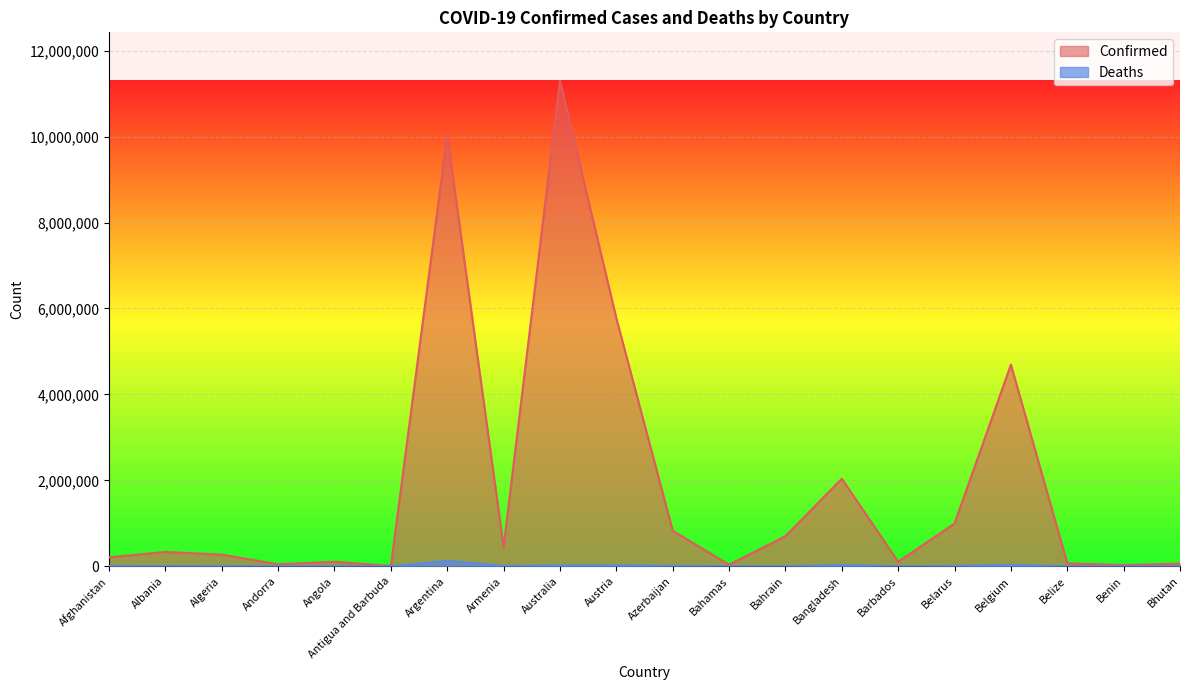

What position from the right is Belize?

3